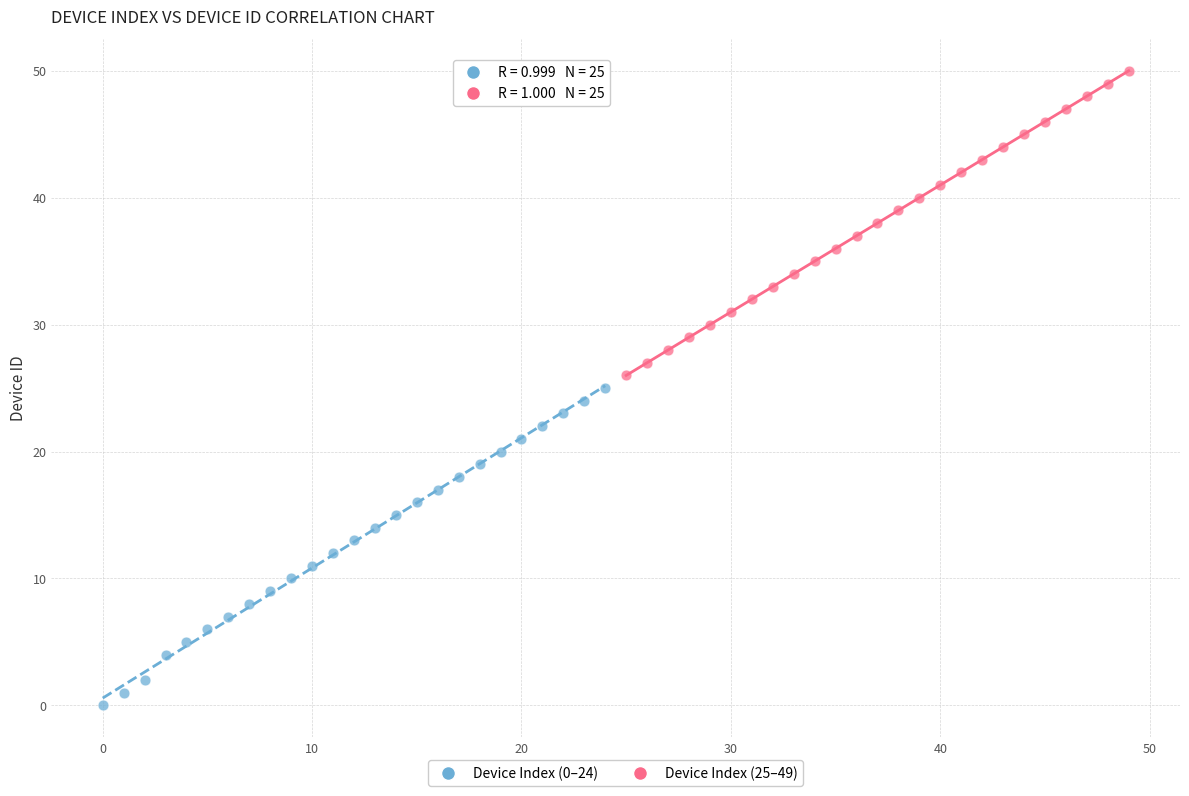

Which series reaches the maximum Y coordinate?

Device Index (25–49)